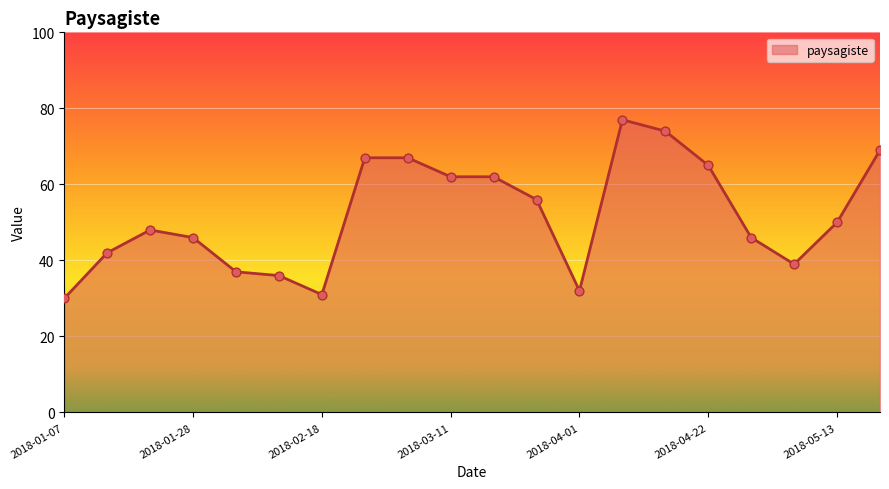

What is the maximum value shown in the chart?

77